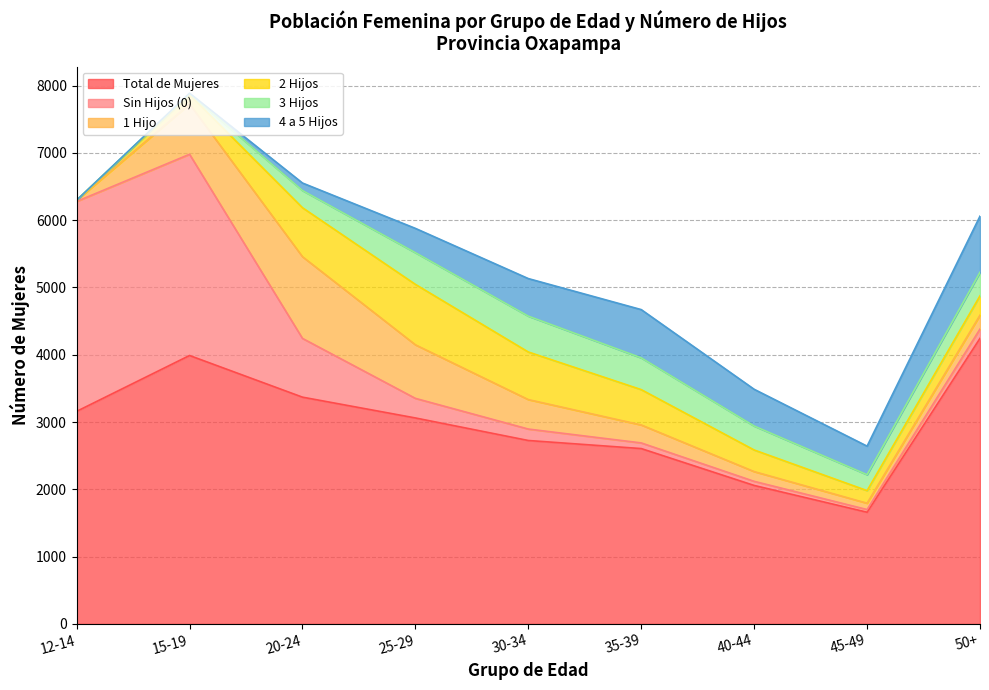

Which series has the largest range (max minus min)?

Sin Hijos (0)